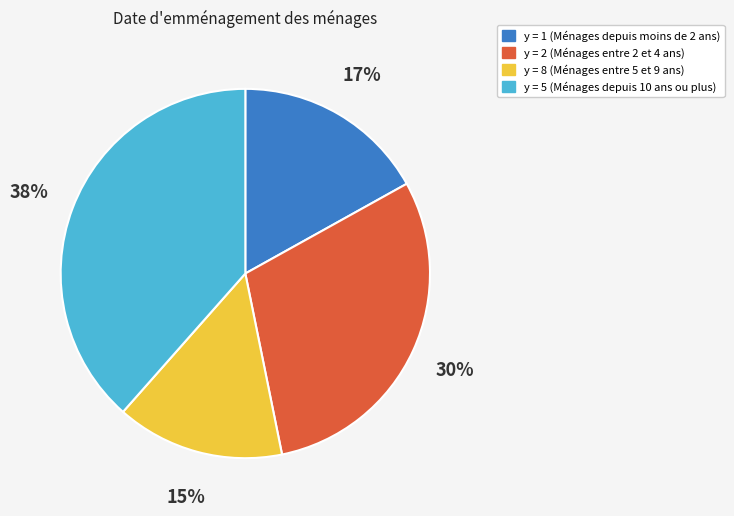

What is the smallest slice in the pie chart?

y = 8 (Ménages entre 5 et 9 ans)